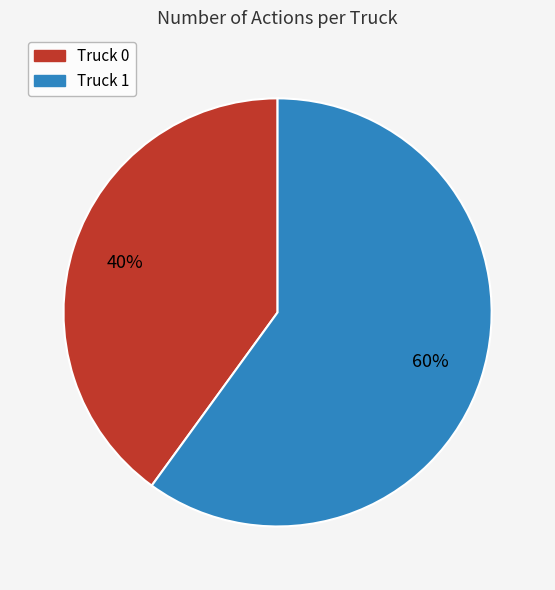

Do Truck 0 and Truck 1 together represent more than half of the pie?

Yes